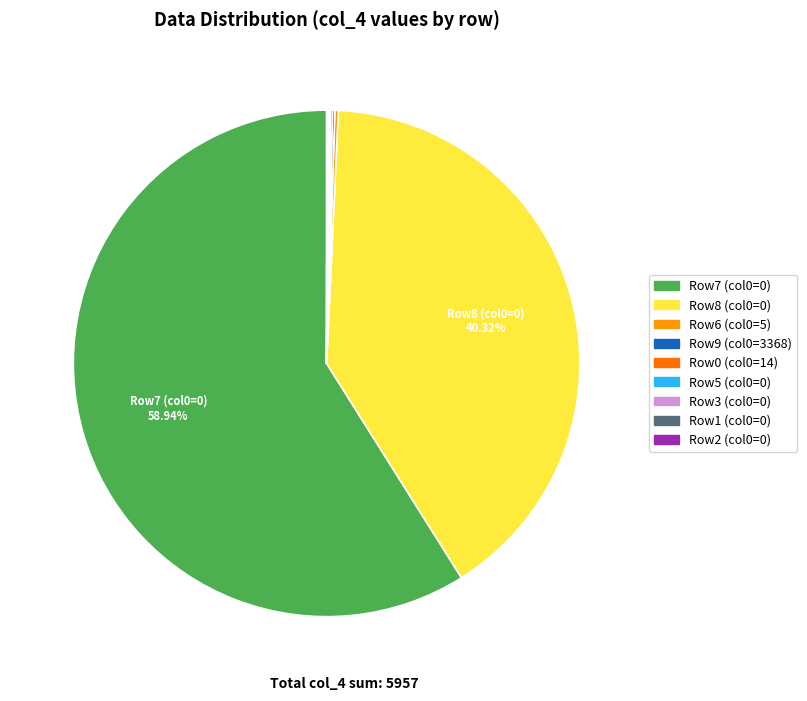

Is there a majority slice in this chart?

Yes